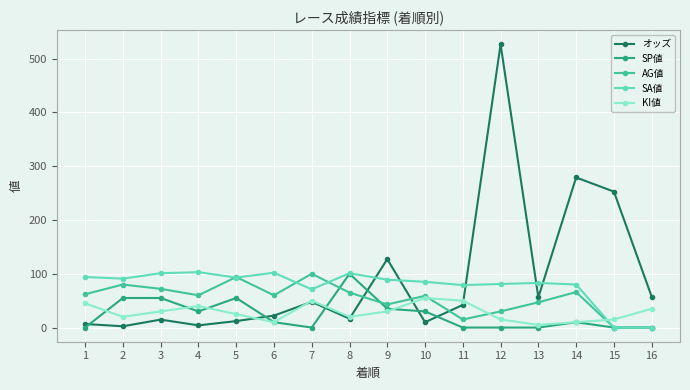

Which series has the largest total across all categories?

オッズ